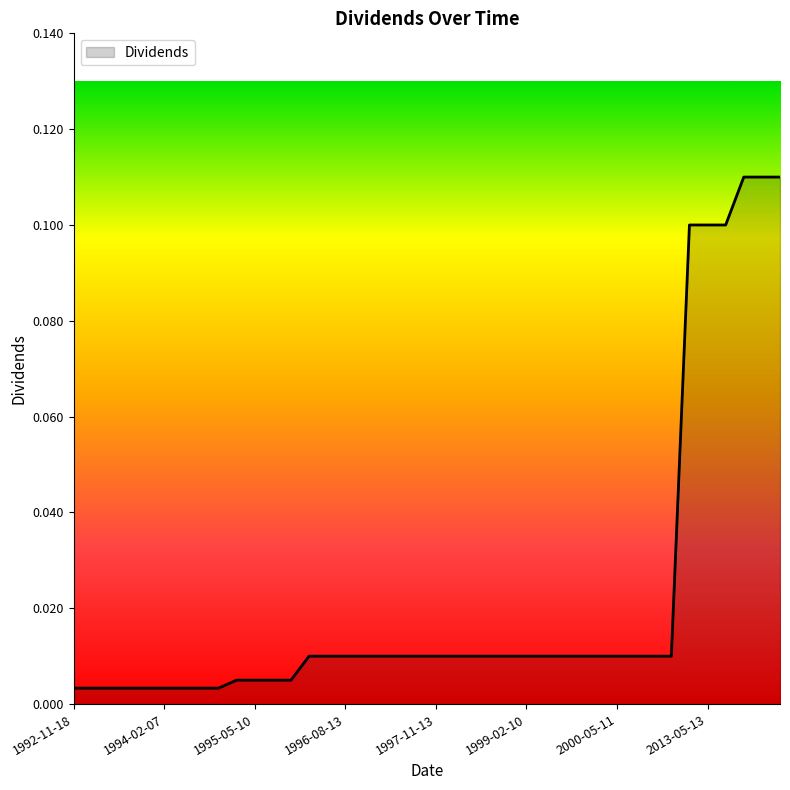

What is the difference between the maximum and minimum values?

0.1